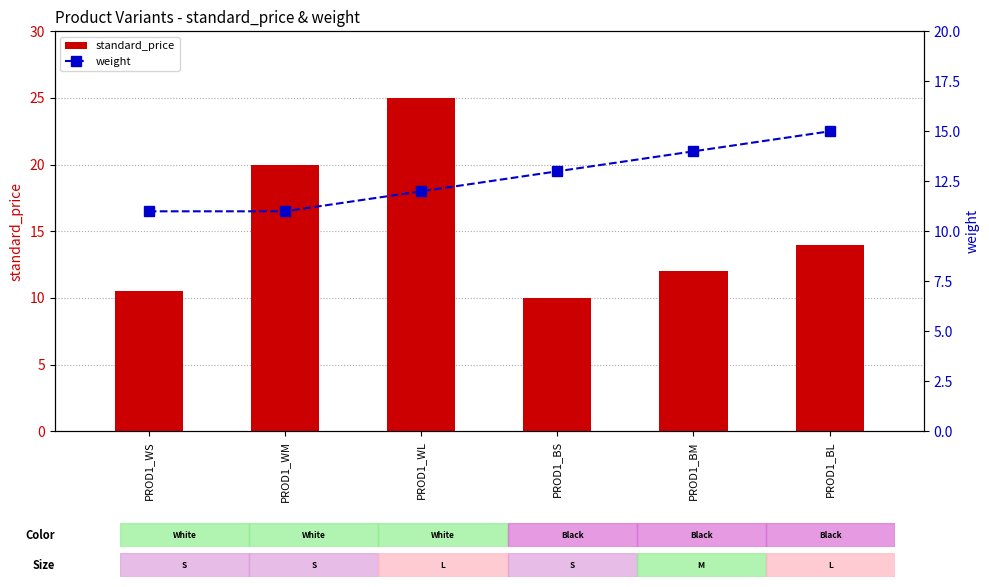

What is the spread (max minus min) of values at PROD1_BL?

1.0